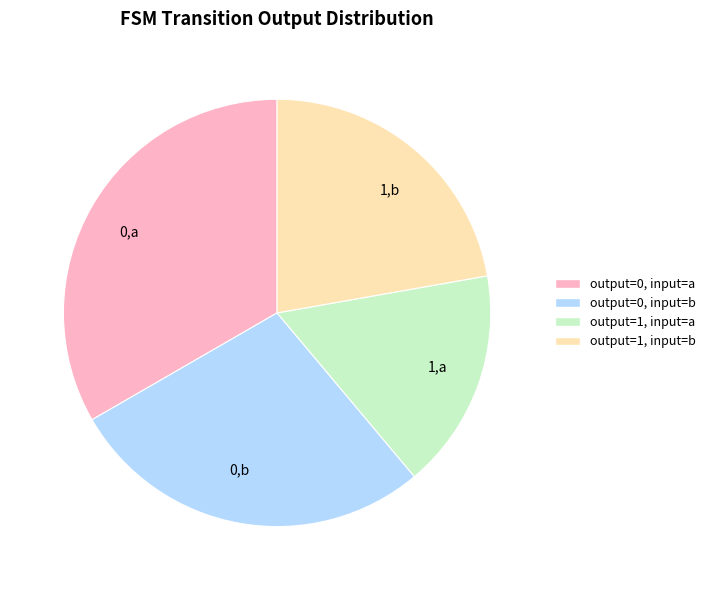

True or false: output=0, input=b accounts for 14% of the total.

False